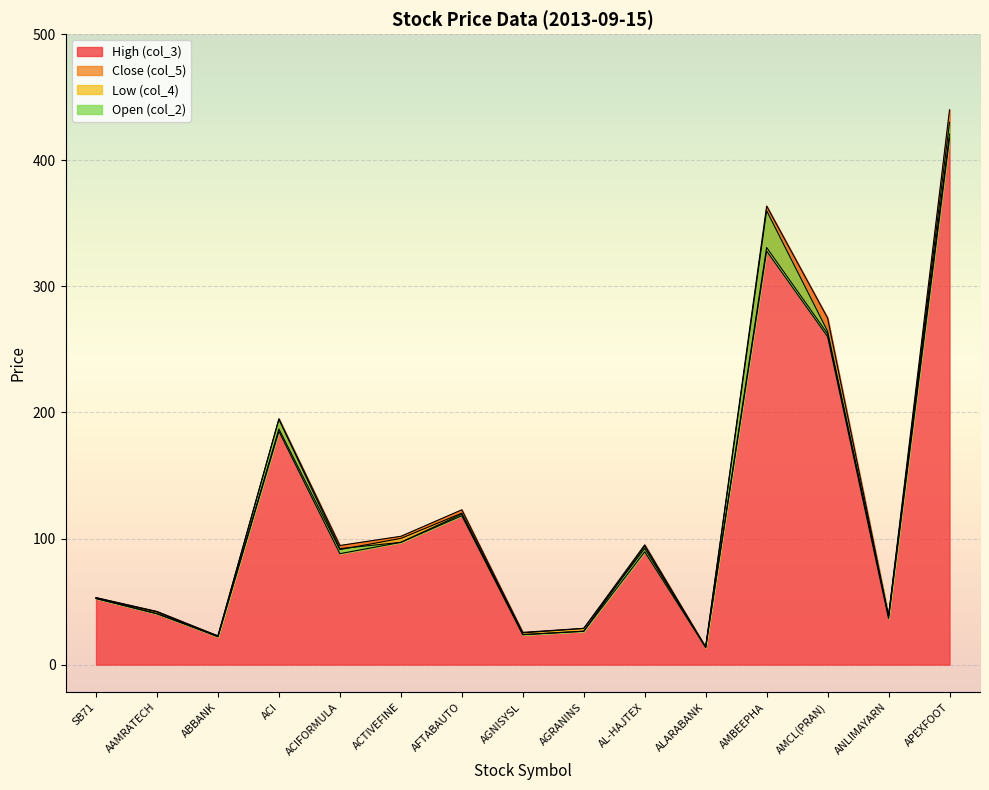

What is the label of the 7th point from the left?

AFTABAUTO